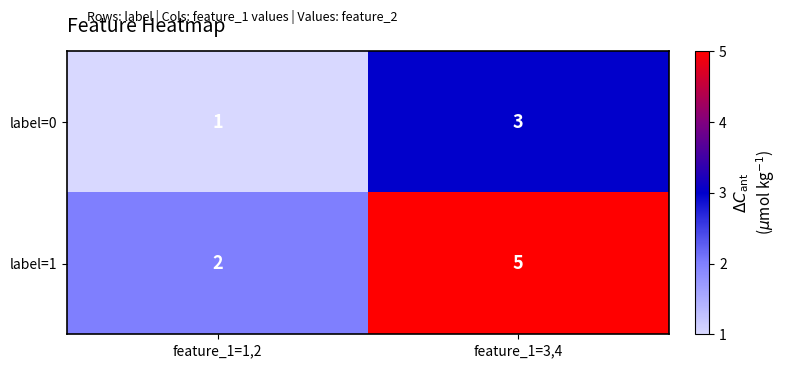

What is the greatest value displayed?

5